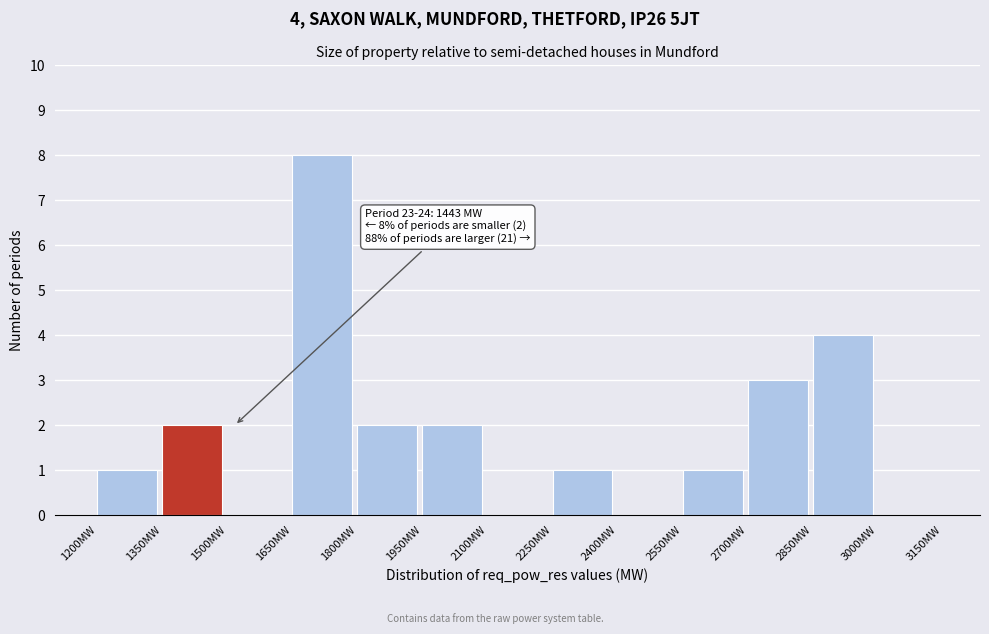

Which range on the x-axis has the tallest bar?

1650 to 1800